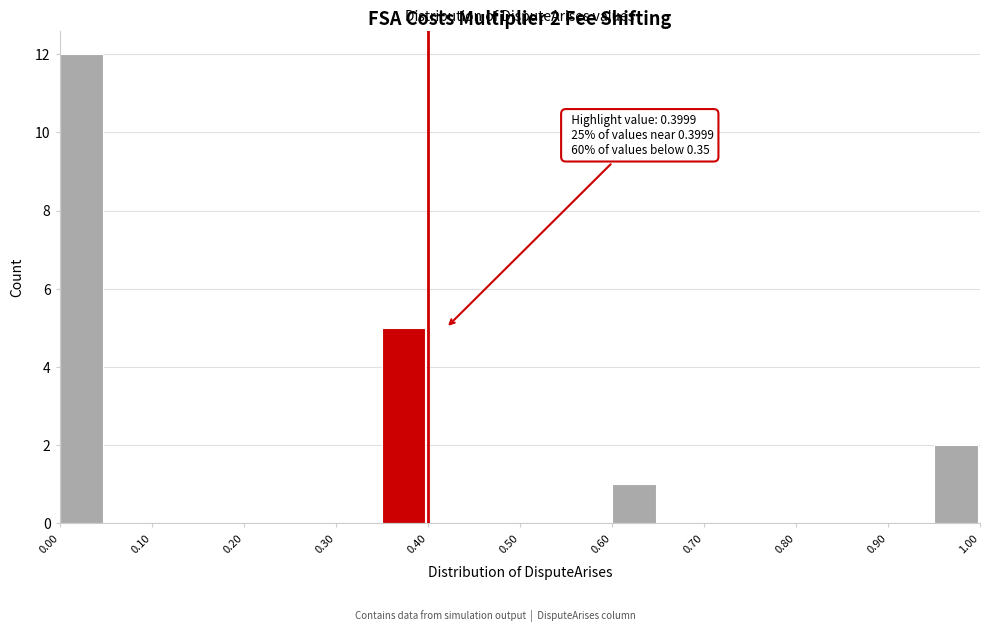

Which range on the x-axis has the tallest bar?

0.00 to 0.05